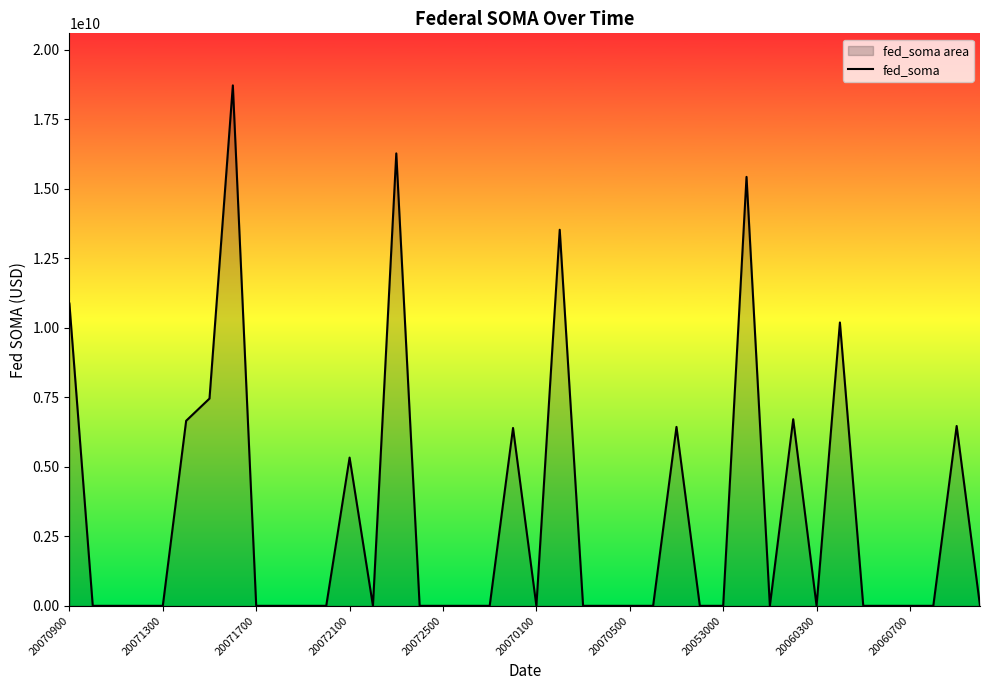

At which label is the value closest to 9362115400?

33